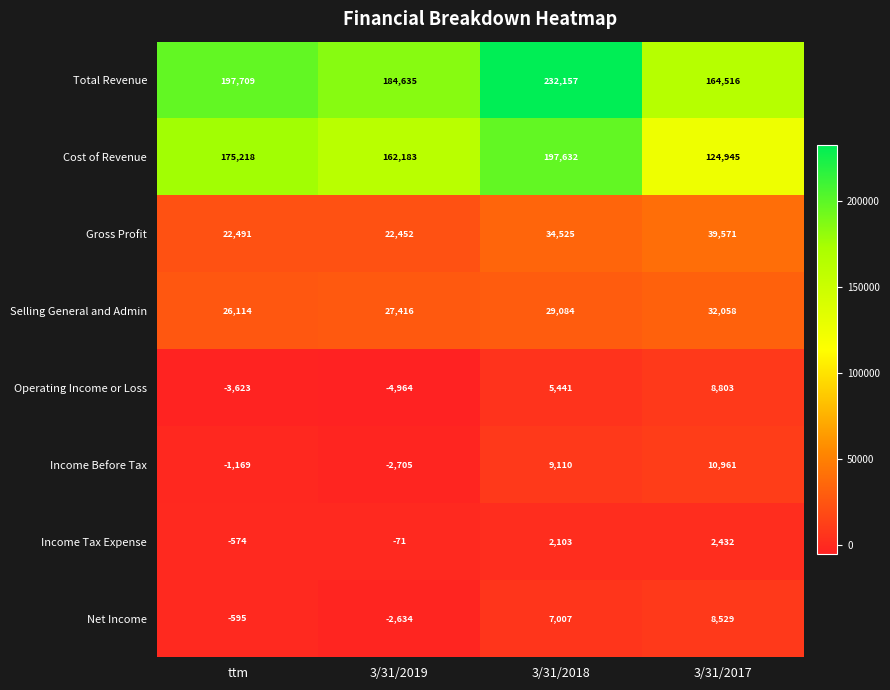

Where is Net Income nearest to the value 2947?

ttm